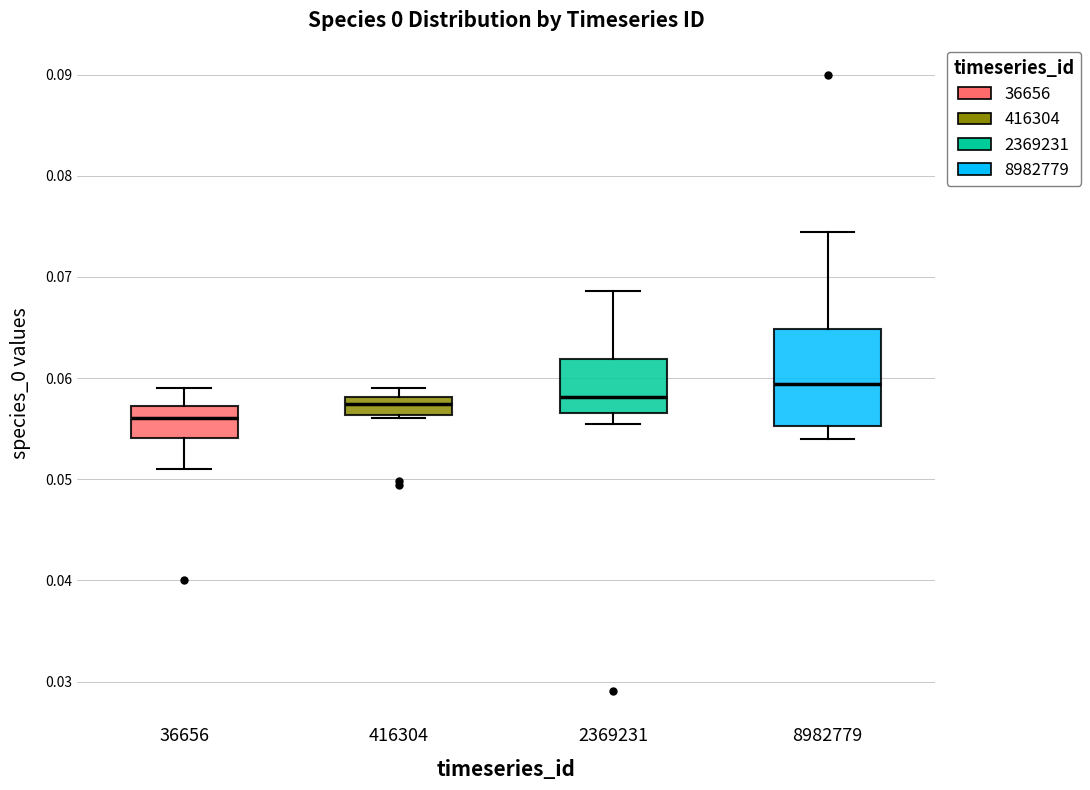

Which box's median line is the highest?

8982779